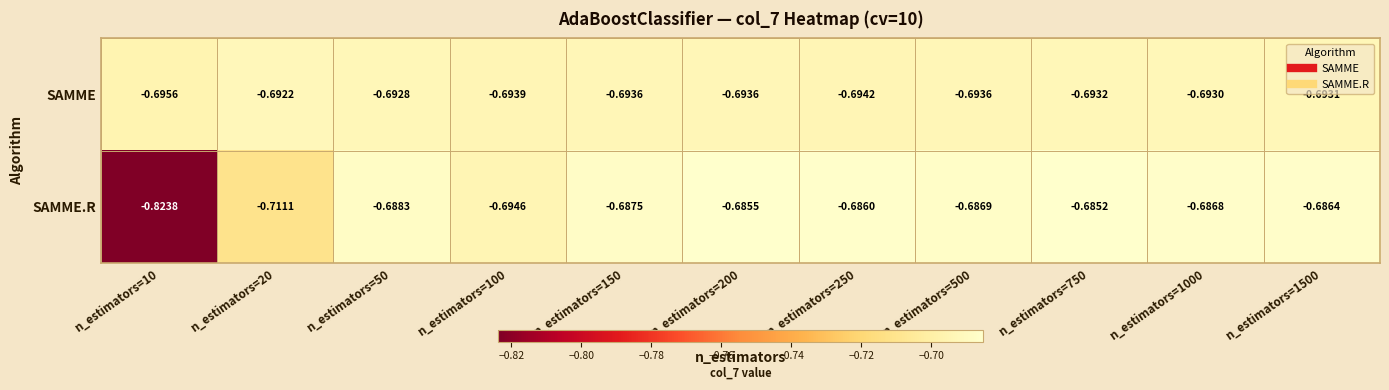

Is the value of SAMME.R at n_estimators=100 greater than the value of SAMME at n_estimators=1500?

No